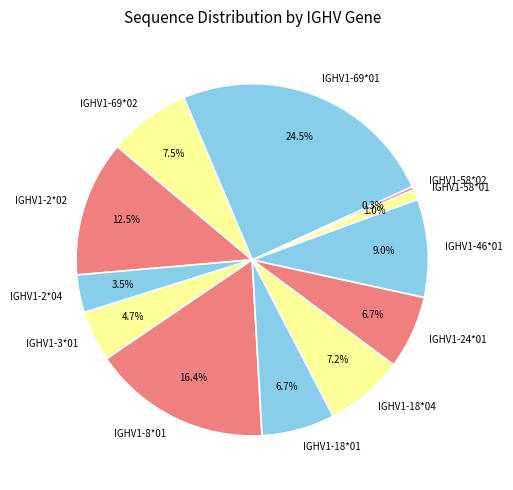

Is there any slice that represents more than half of the pie?

No